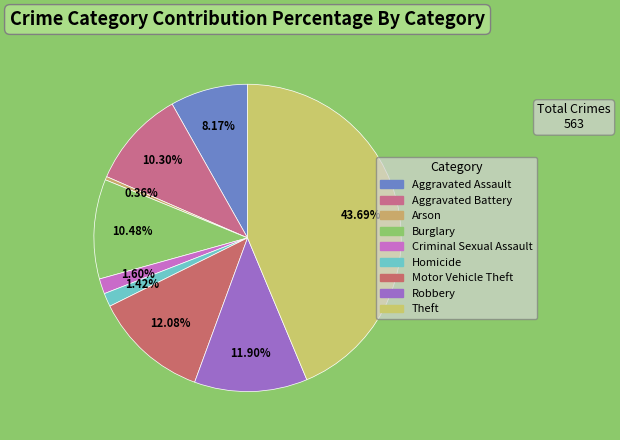

Does Motor Vehicle Theft represent more than half of the total?

No